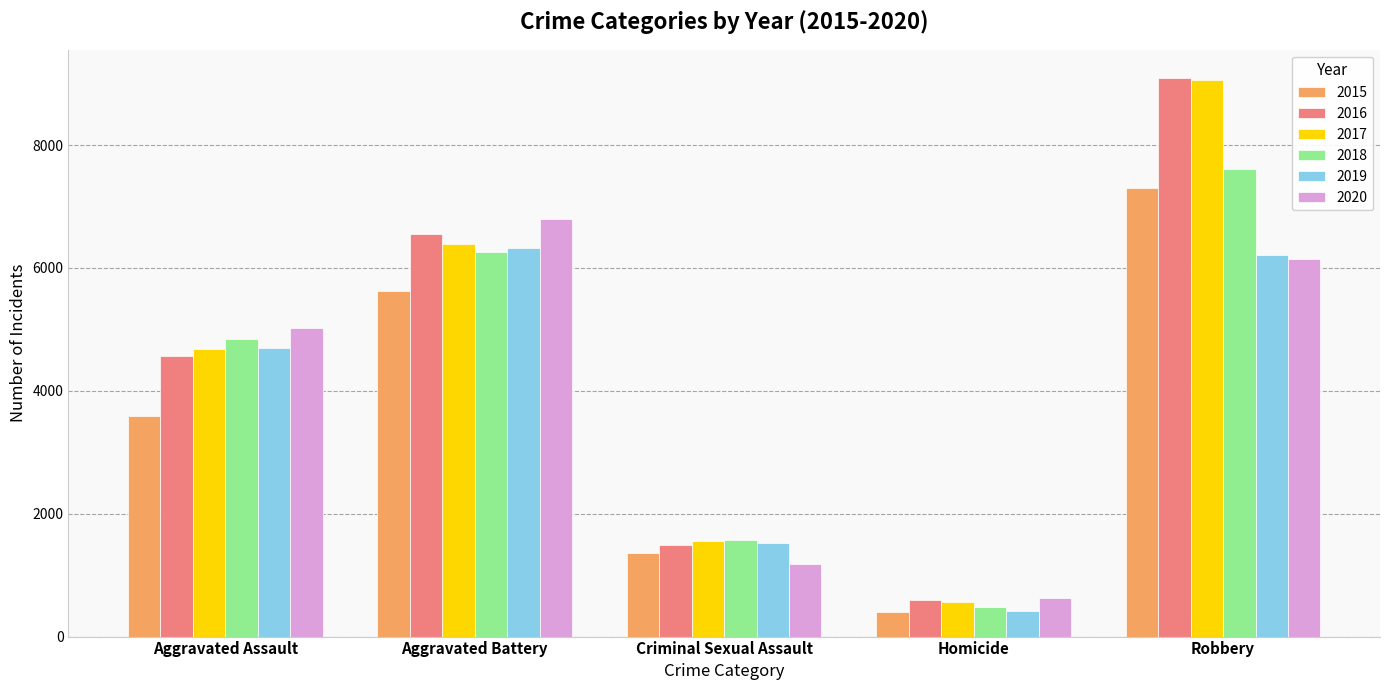

Count the number of categories in the chart.

5